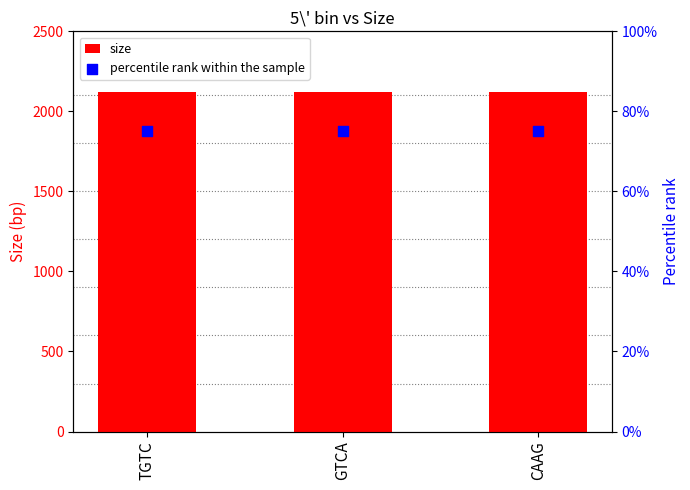

What are all the series names shown in the legend?

size, percentile rank within the sample